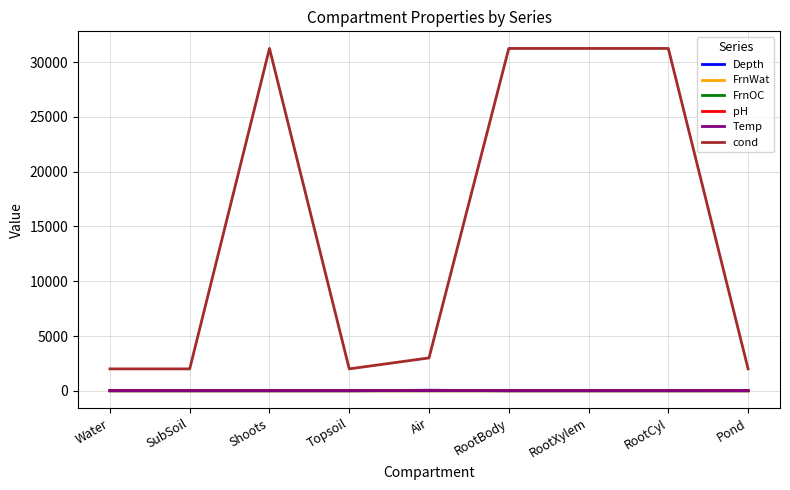

True or false: FrnOC and pH intersect in this chart.

False